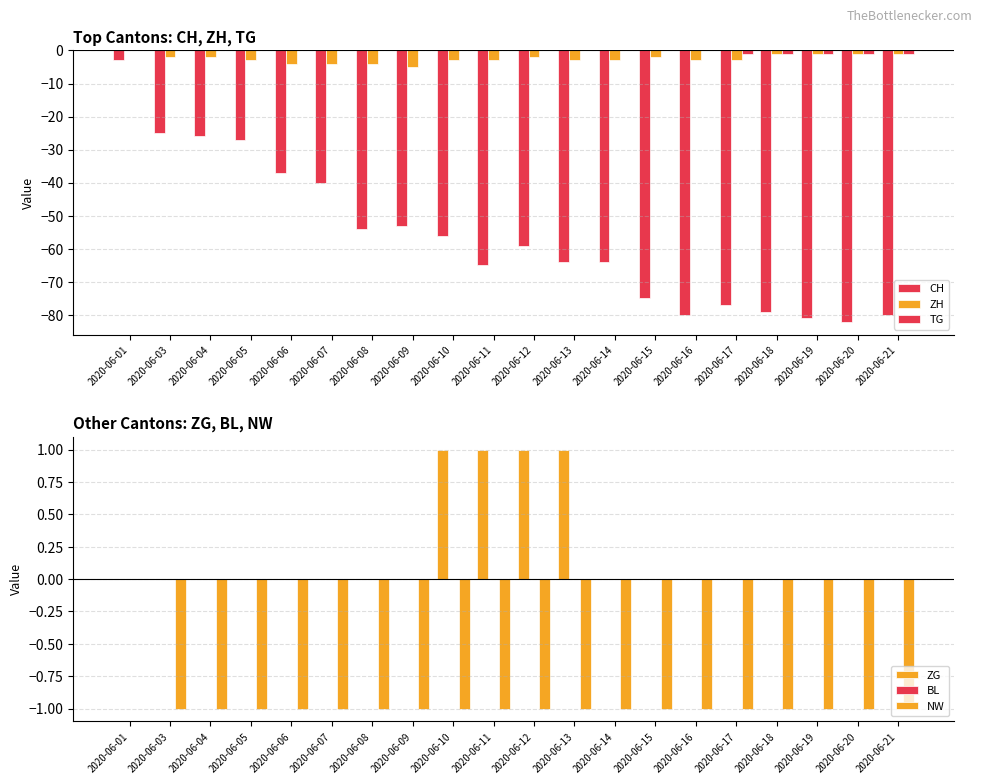

Rank the series by their maximum value, from highest to lowest.

ZG, ZH, TG, BL, NW, CH